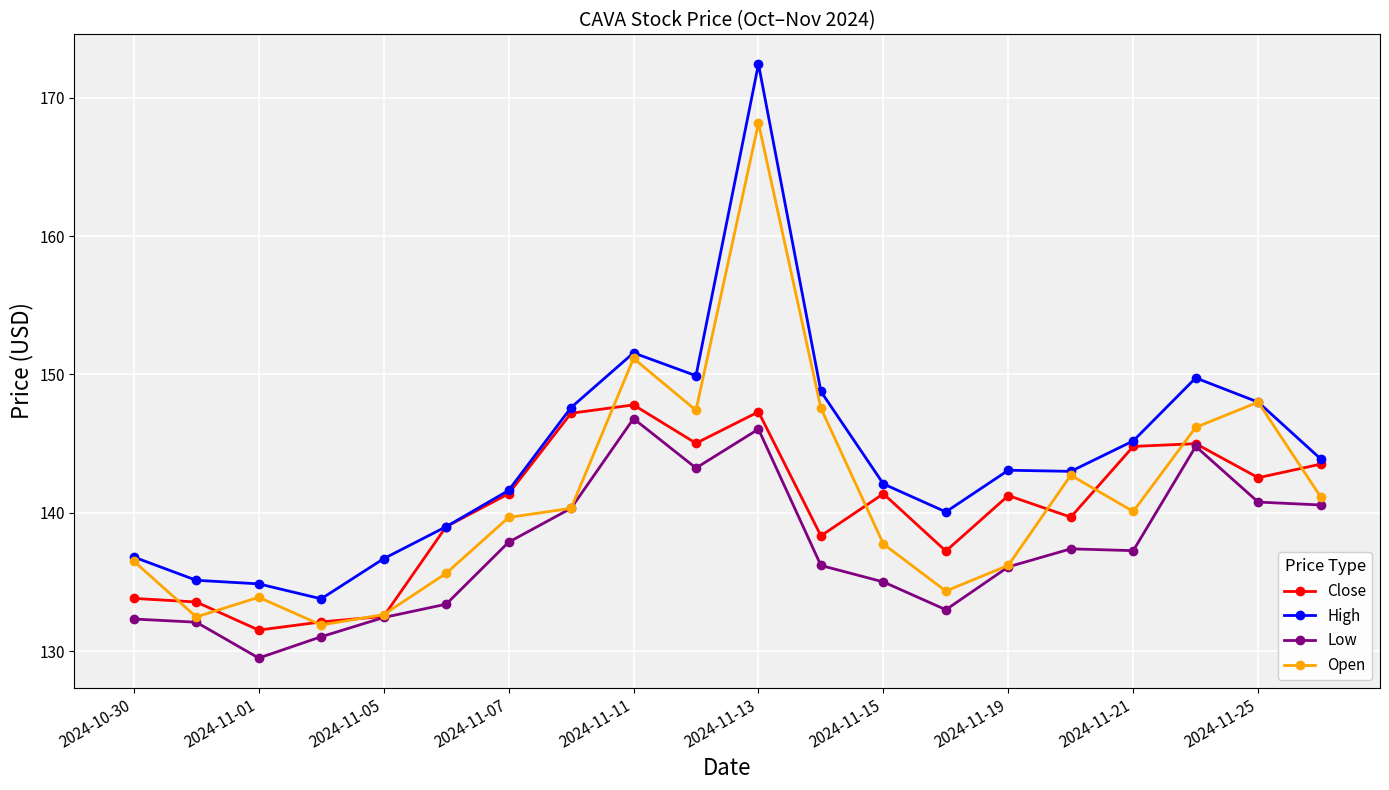

Count the number of data series in this chart.

4